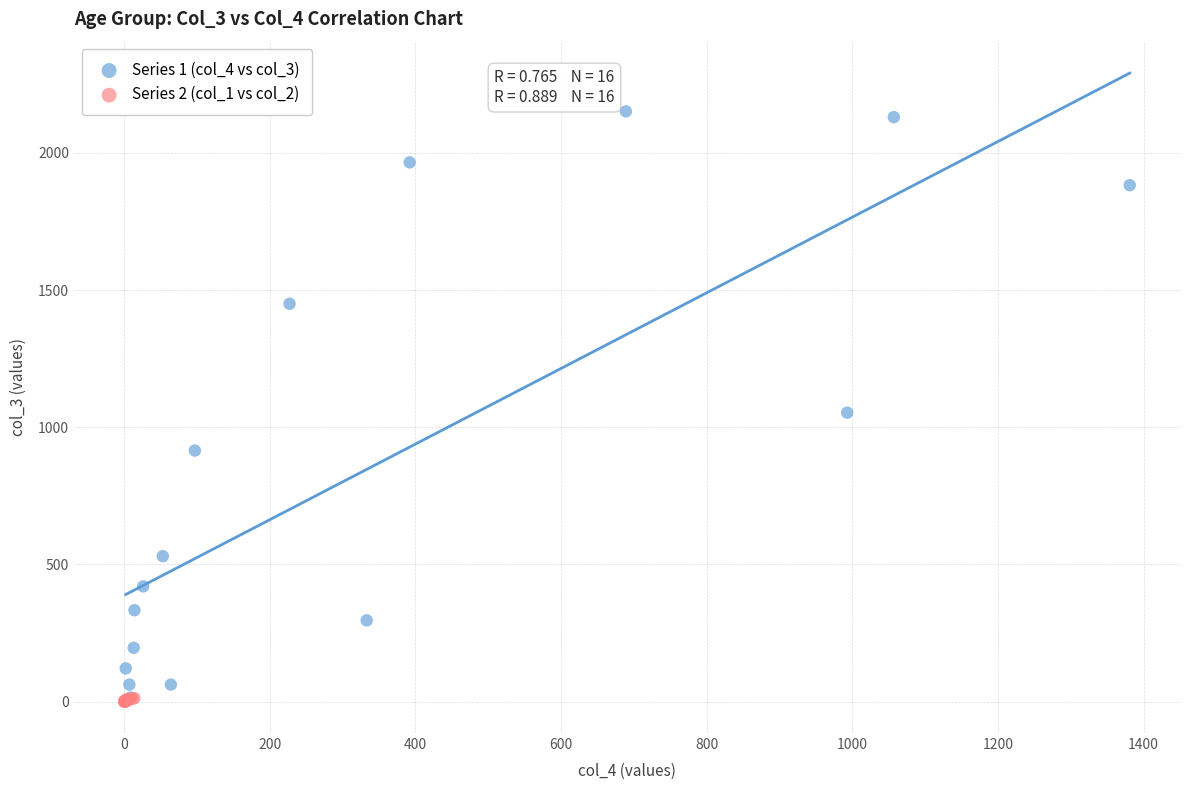

What are all the series names shown in the legend?

Series 1 (col_4 vs col_3), Series 2 (col_1 vs col_2)